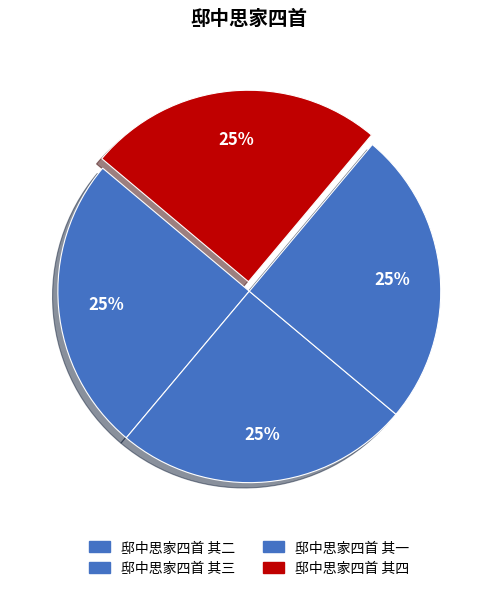

How many segments does this pie chart have?

4